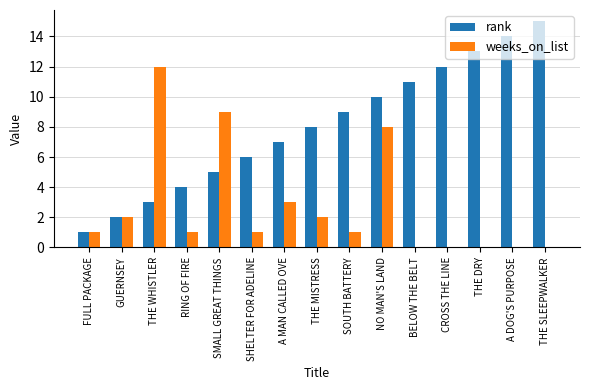

At which category is the sum across all series the highest?

NO MAN'S LAND